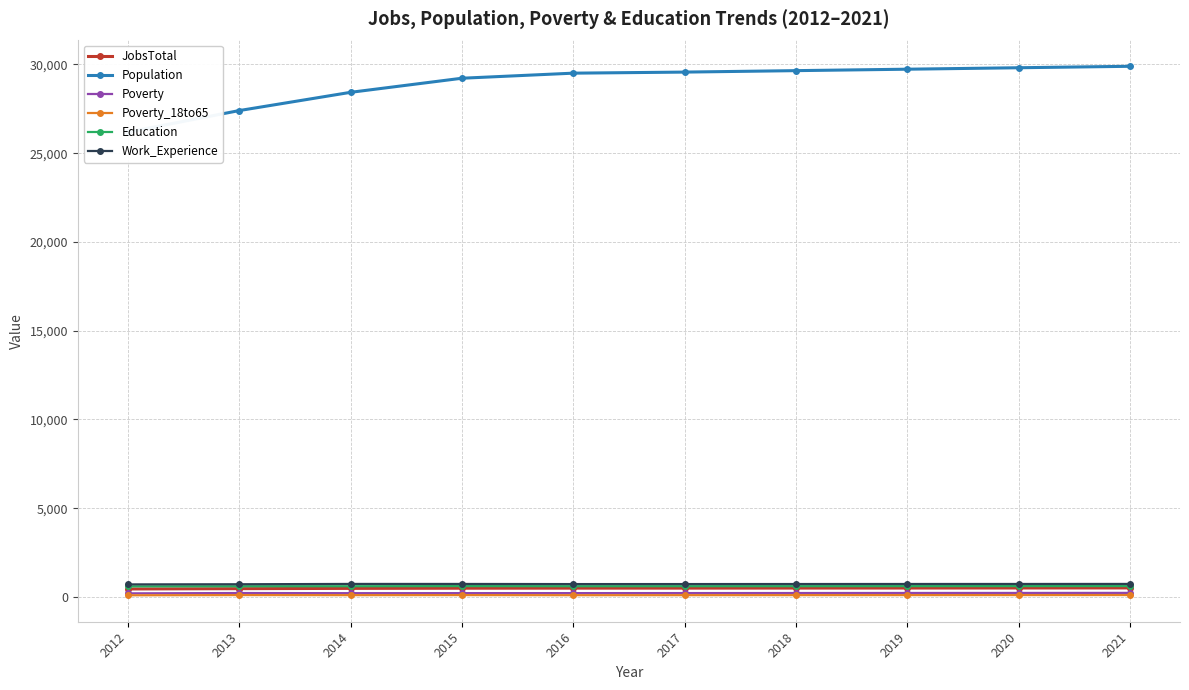

What is the spread (max minus min) of values at 2013?

27299